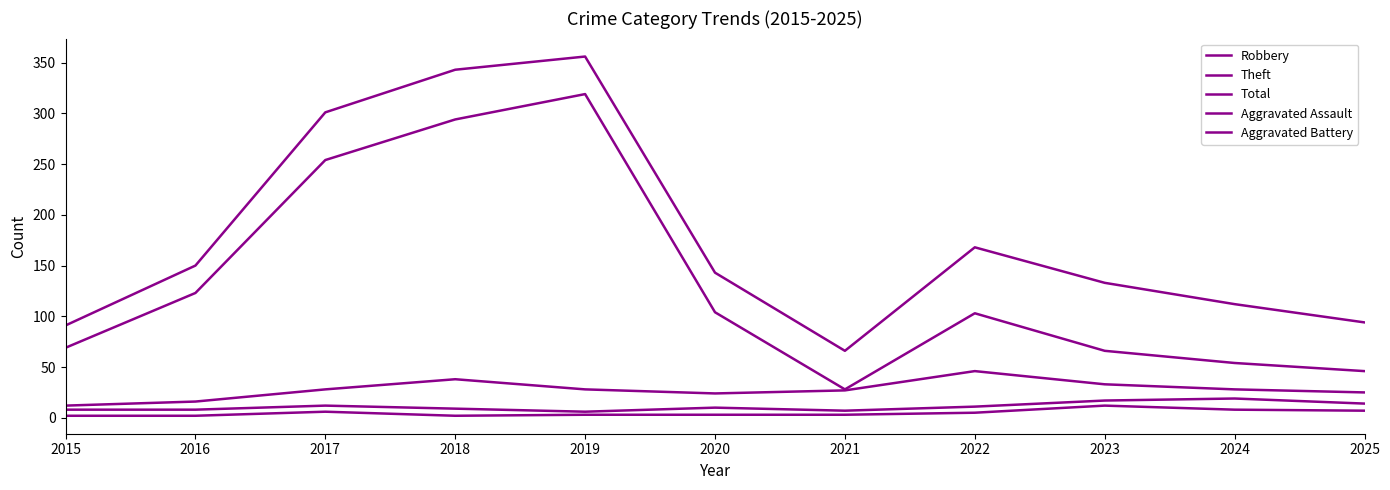

What is the total value across all series at 2015?

182